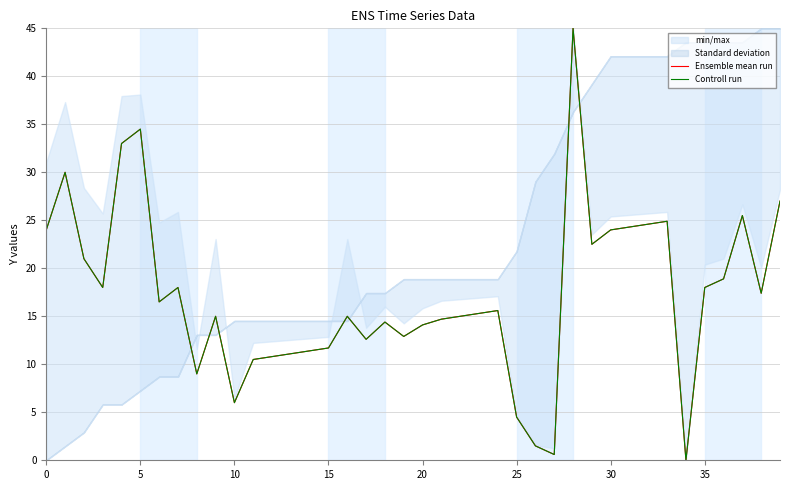

At 27, list the series in order from smallest to largest.

Ensemble mean run, Controll run